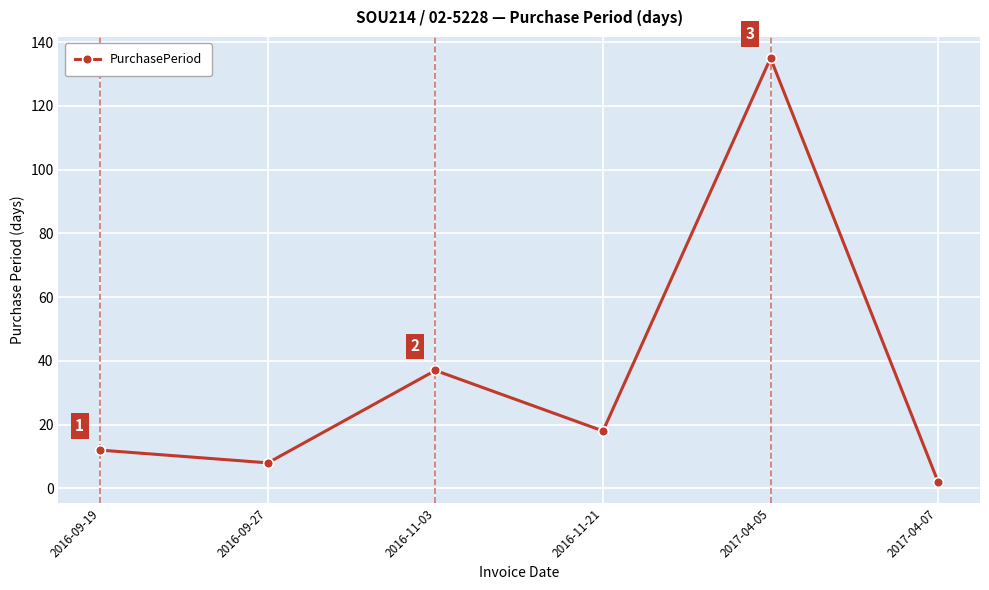

What is the greatest value displayed?

135